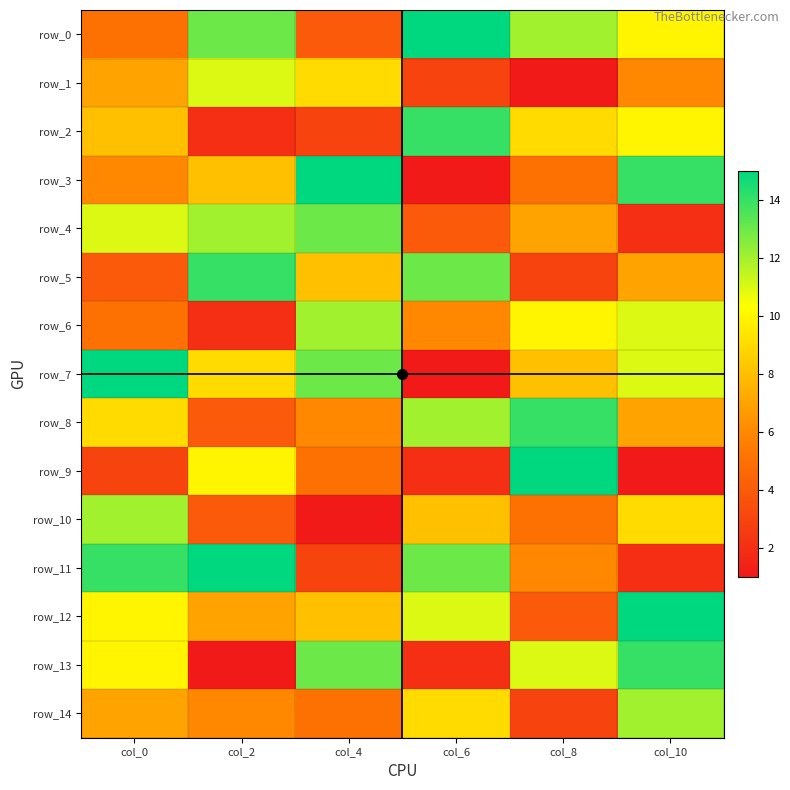

At how many categories does at least one series exceed 12?

6